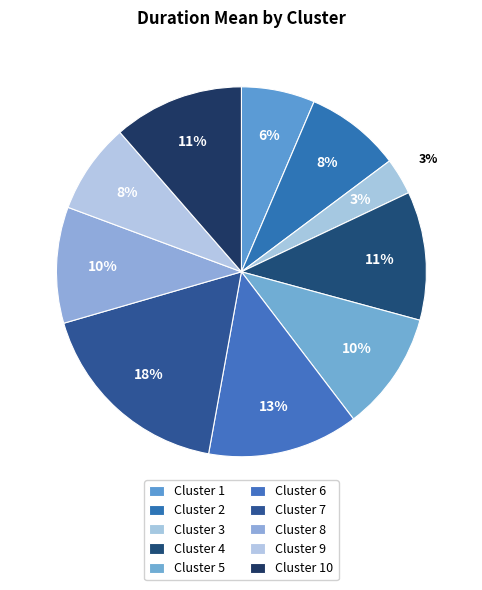

Between 9 and 10, which is larger?

10